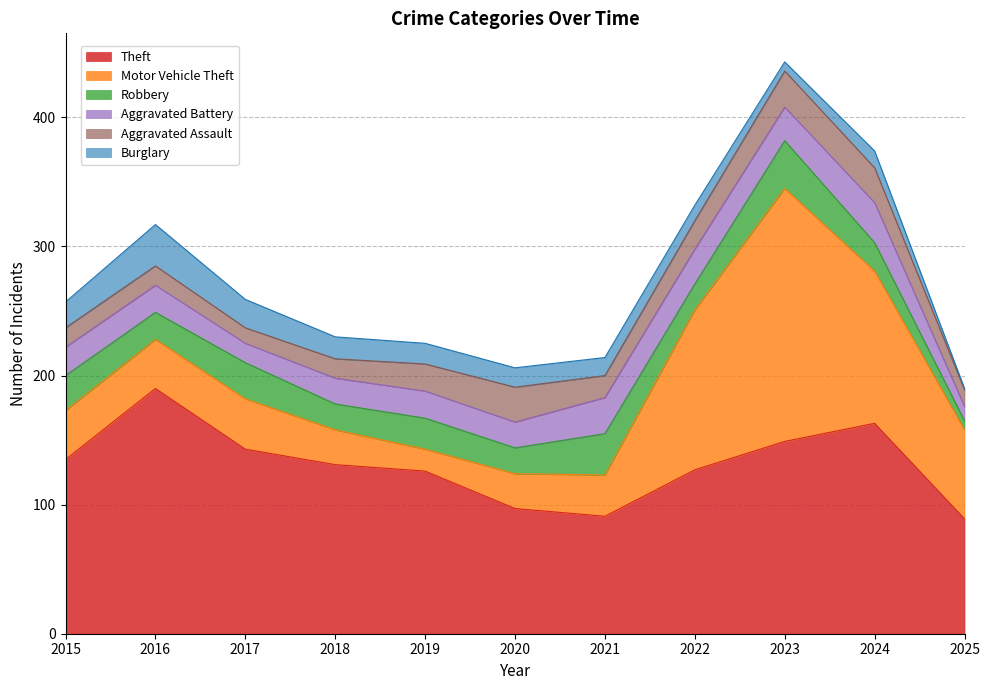

At which label does Aggravated Battery reach its peak?

2024